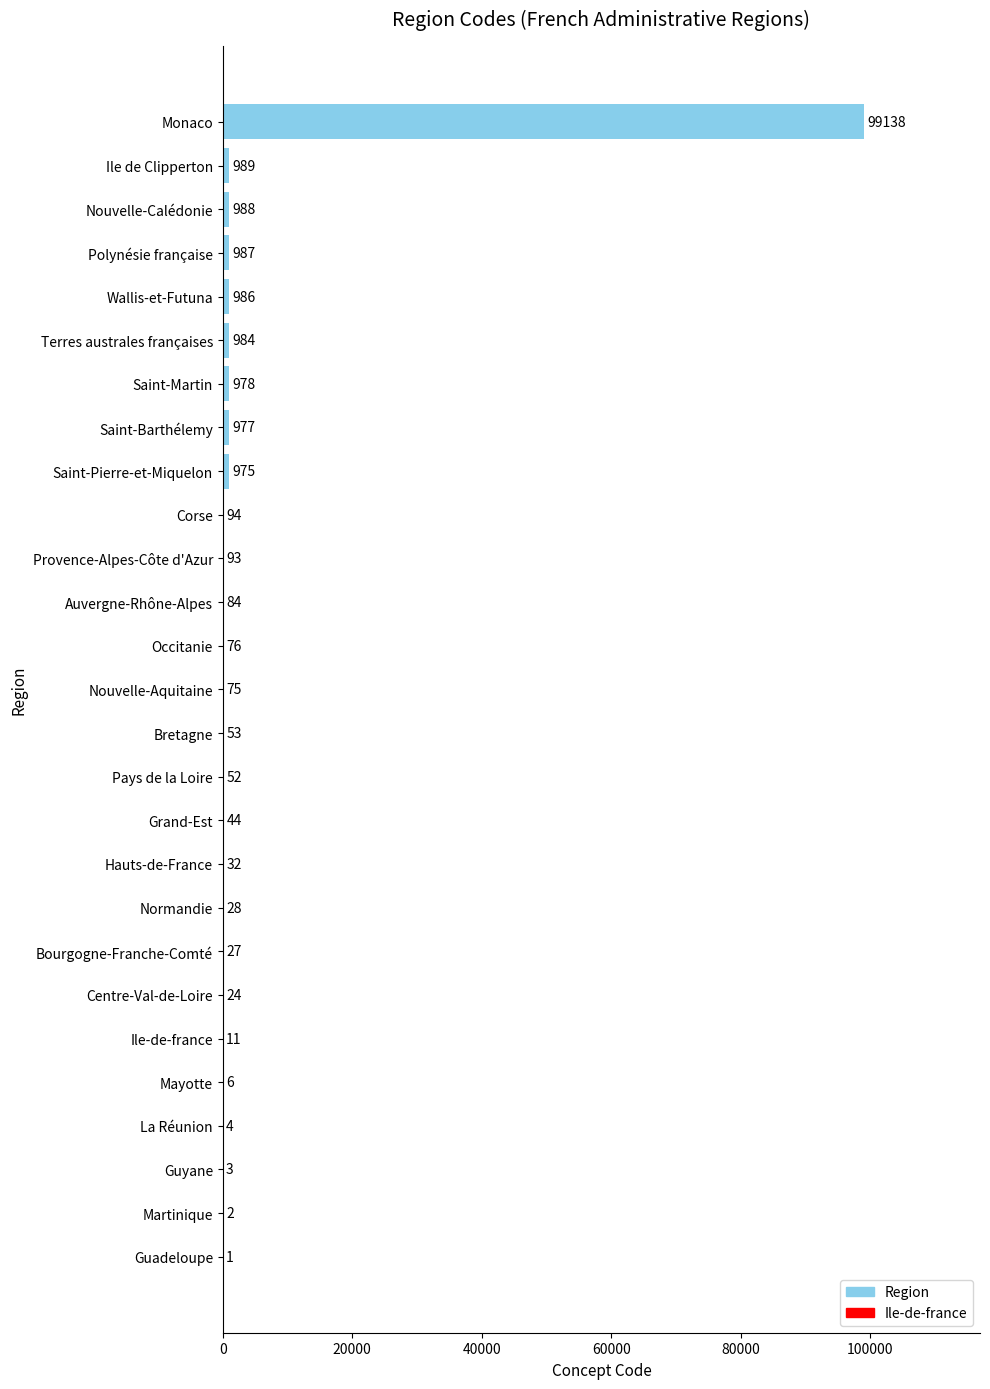

Reading bottom to top, transcribe all the data shown in this chart.

Guadeloupe=1	Martinique=2	Guyane=3	La Réunion=4	Mayotte=6	Ile-de-france=11	Centre-Val-de-Loire=24	Bourgogne-Franche-Comté=27	Normandie=28	Hauts-de-France=32	Grand-Est=44	Pays de la Loire=52	Bretagne=53	Nouvelle-Aquitaine=75	Occitanie=76	Auvergne-Rhône-Alpes=84	Provence-Alpes-Côte d'Azur=93	Corse=94	Saint-Pierre-et-Miquelon=975	Saint-Barthélemy=977	Saint-Martin=978	Terres australes françaises=984	Wallis-et-Futuna=986	Polynésie française=987	Nouvelle-Calédonie=988	Ile de Clipperton=989	Monaco=99138